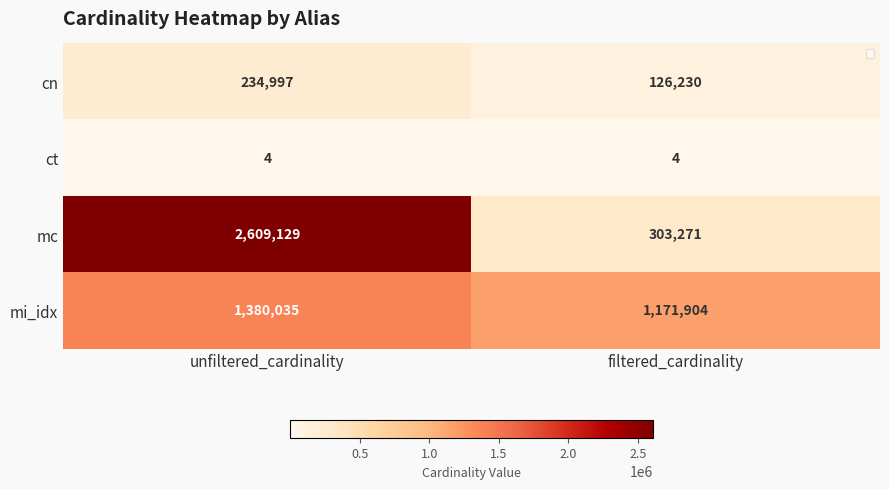

Rank the series by their maximum value, from lowest to highest.

ct, cn, mi_idx, mc